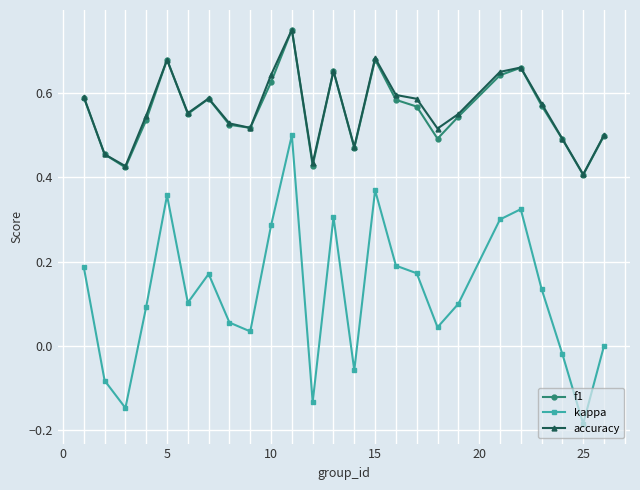

True or false: accuracy and kappa intersect in this chart.

False